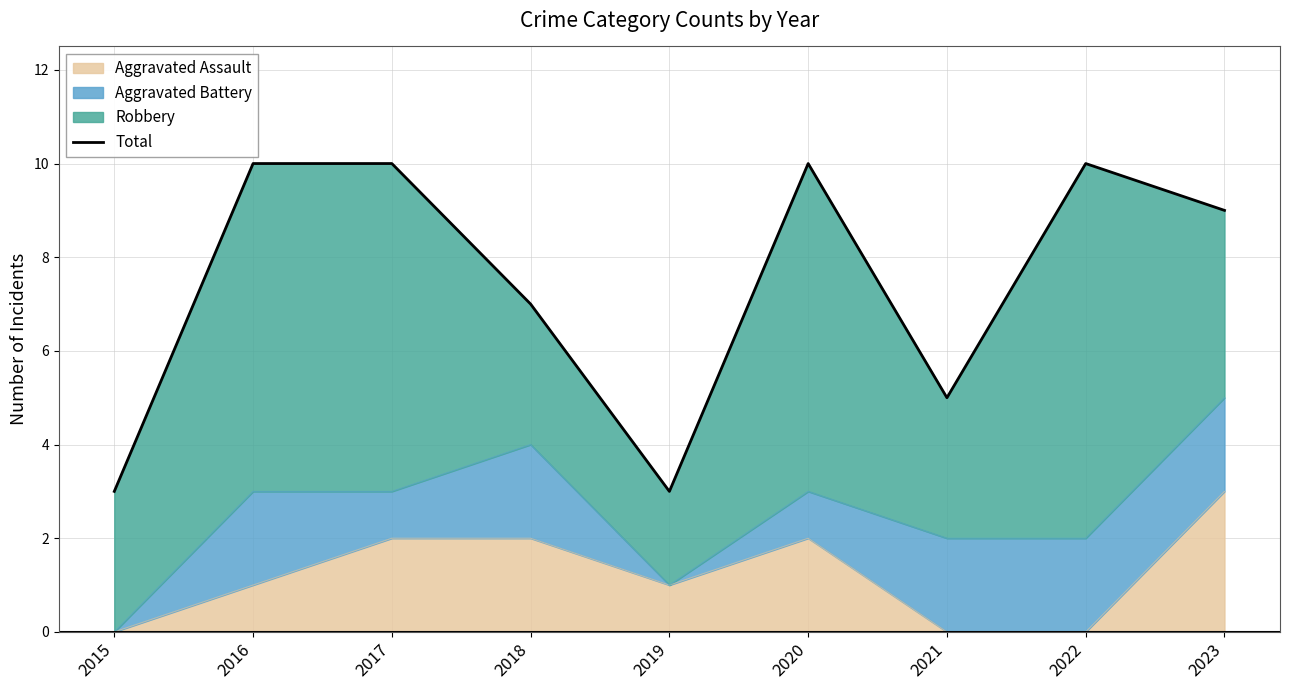

What is the ratio of the value at 2019 to the value at 2020?

0.3